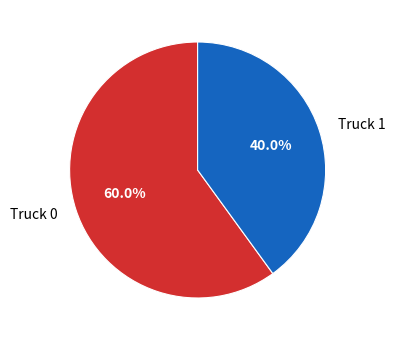

Does Truck 1 account for over 50% of the chart?

No